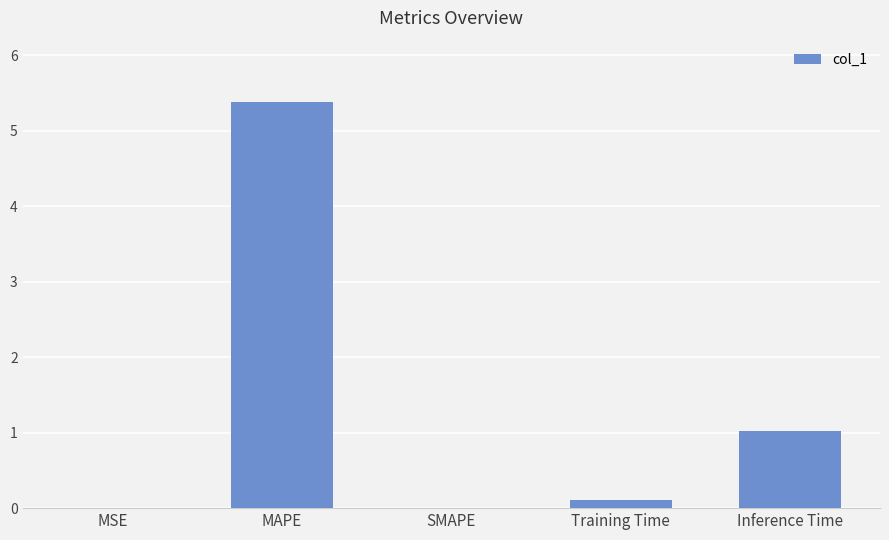

The chart shows a value of 0.1 at Training Time. True or false?

True